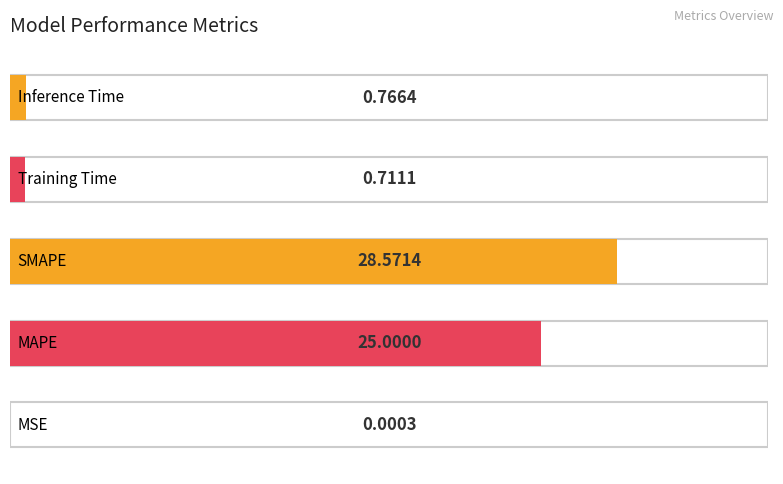

What is the sum of the values at 2 and 3?

29.3